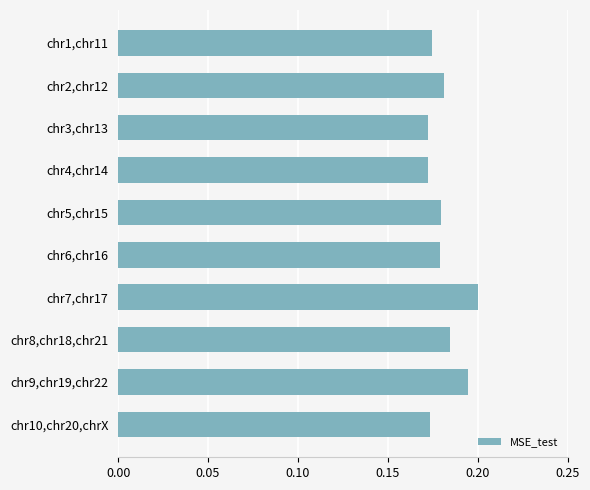

Count the values in the range 0 to 1.

10